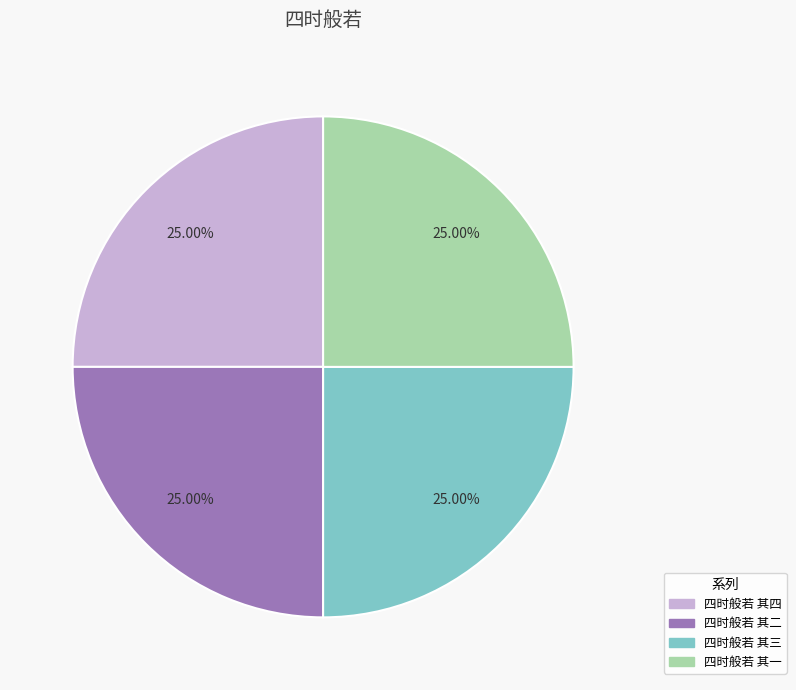

Combined, what portion of the pie is 四时般若 其四 and 四时般若 其一?

50.0%